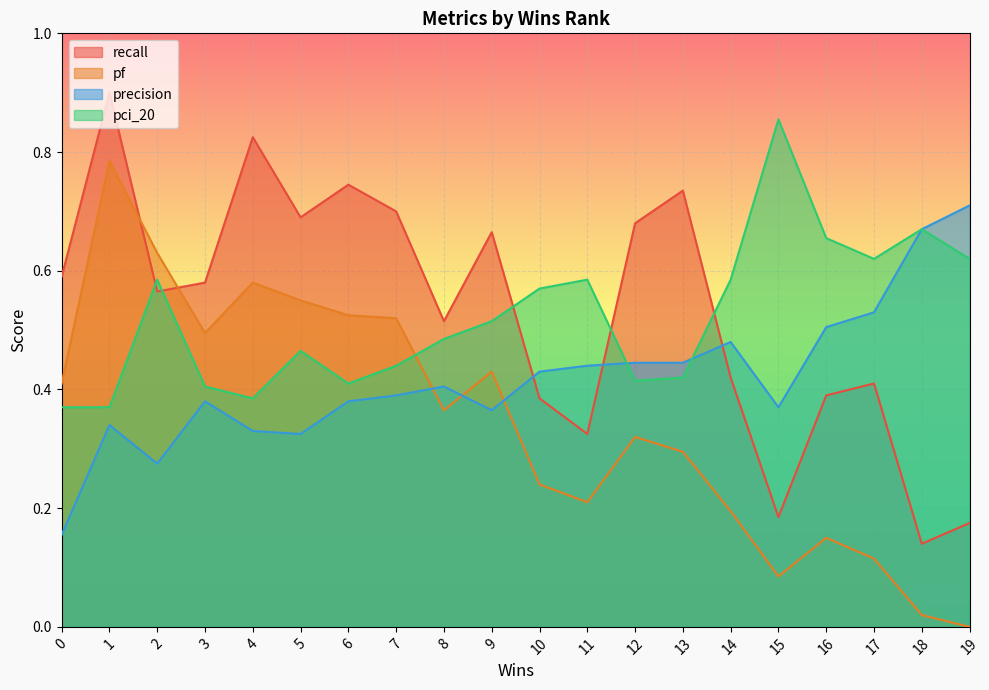

Which category has the highest value in the precision series?

19